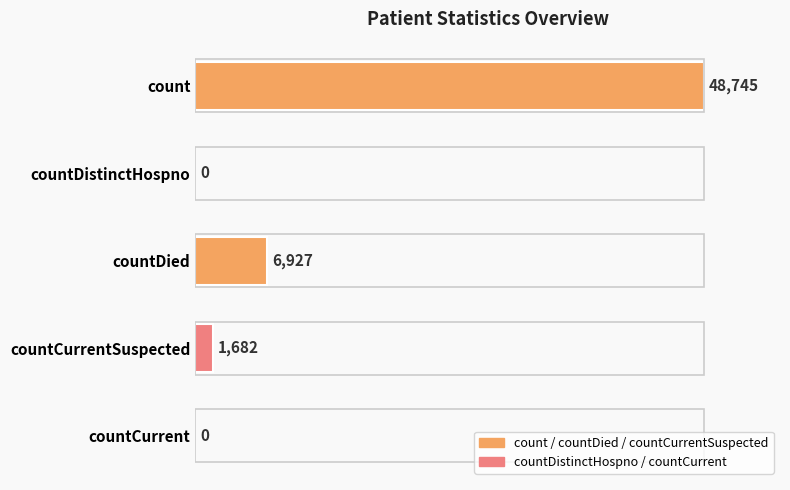

How many distinct data groups are displayed?

1